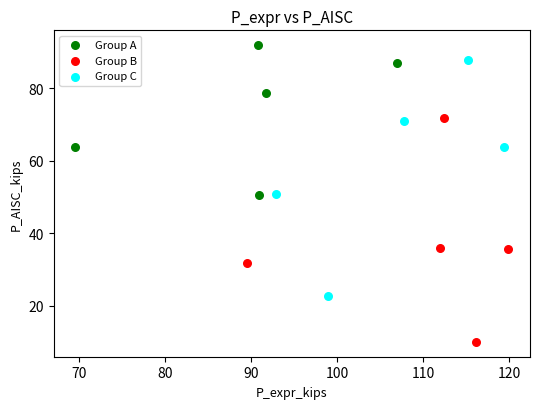

Which series reaches the maximum Y coordinate?

Group A